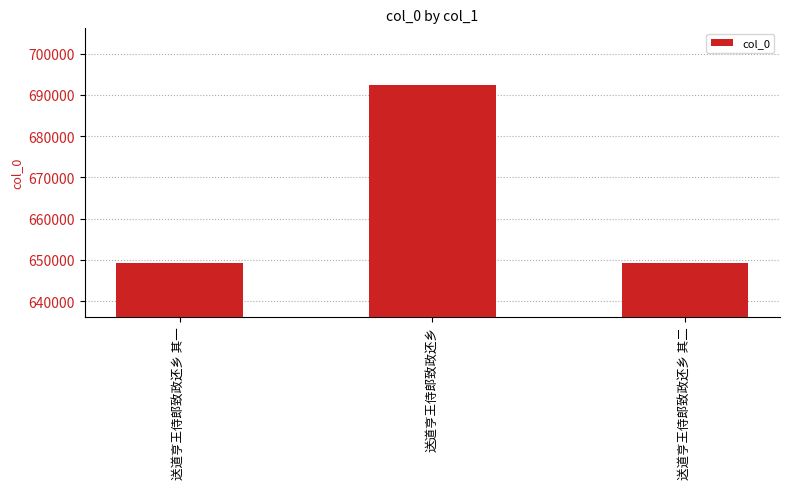

Are the bars horizontal?

No